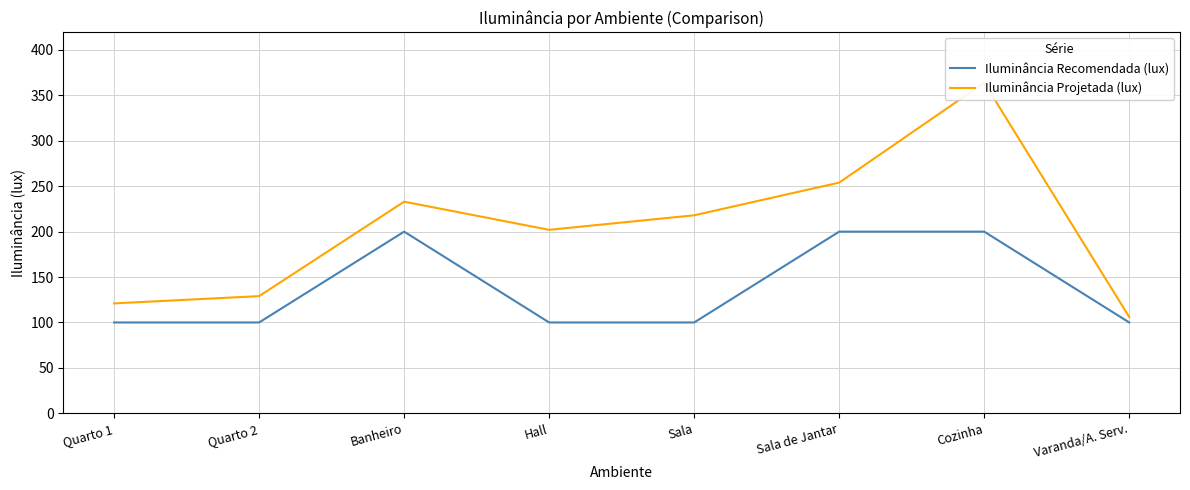

How many interior local peaks does the Iluminância Projetada (lux) series have?

2